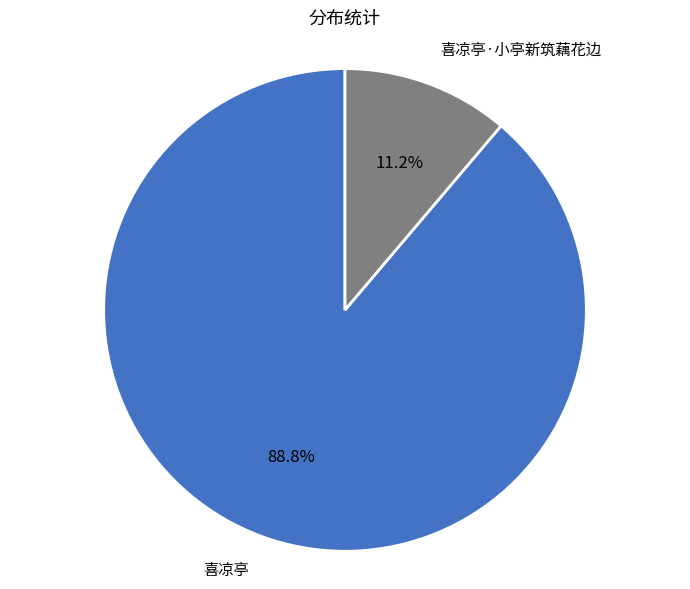

To the nearest percent, what is the average slice percentage?

50%